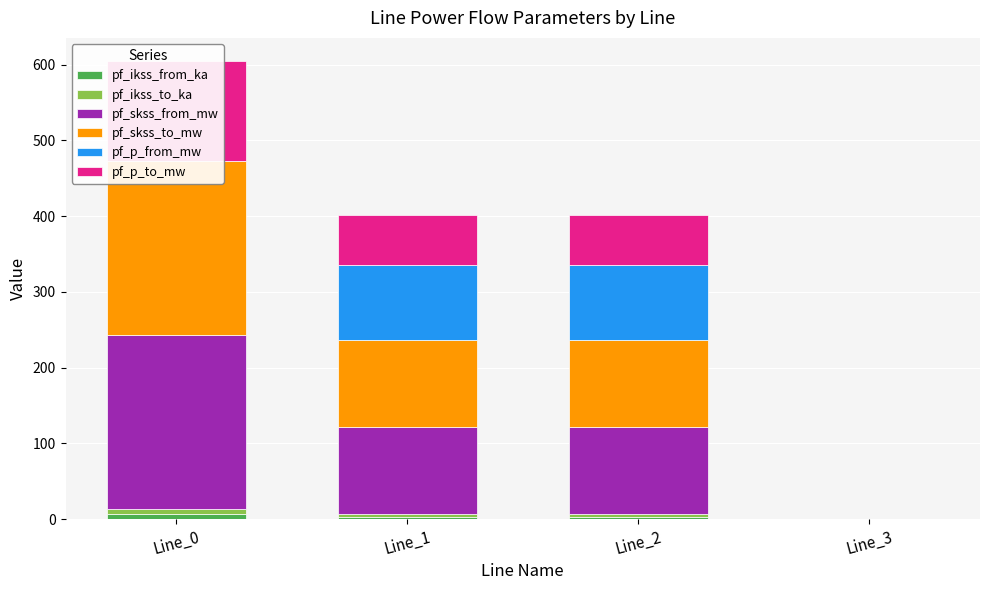

What is the maximum value shown in the chart?

229.9